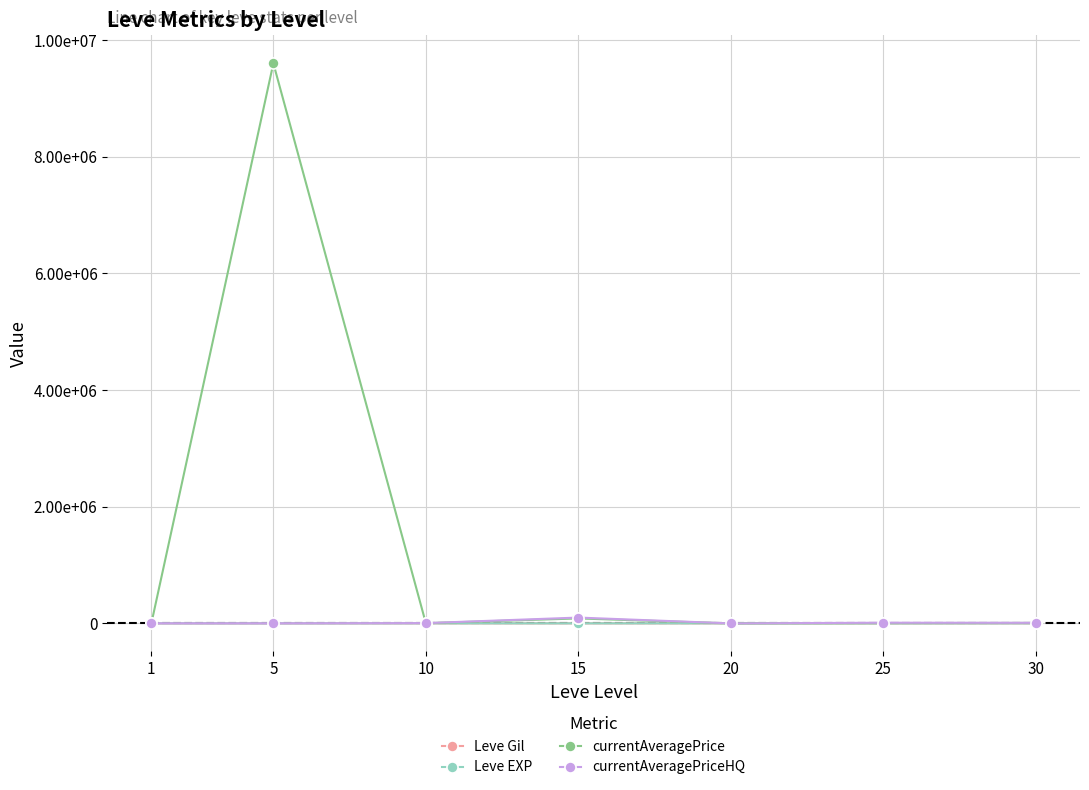

What are all the series names shown in the legend?

Leve Gil, Leve EXP, currentAveragePrice, currentAveragePriceHQ